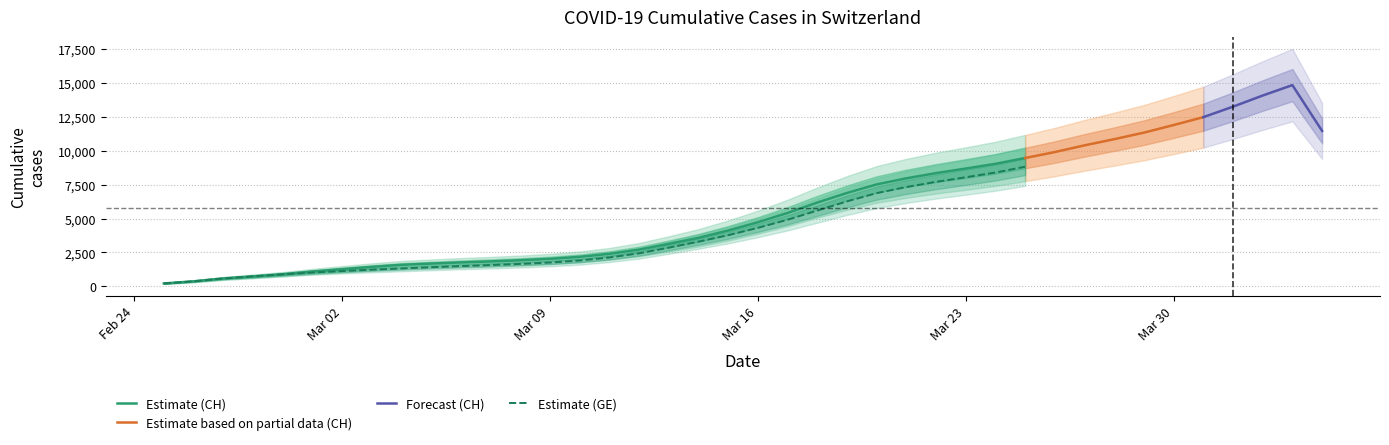

What is the smallest value displayed?

375